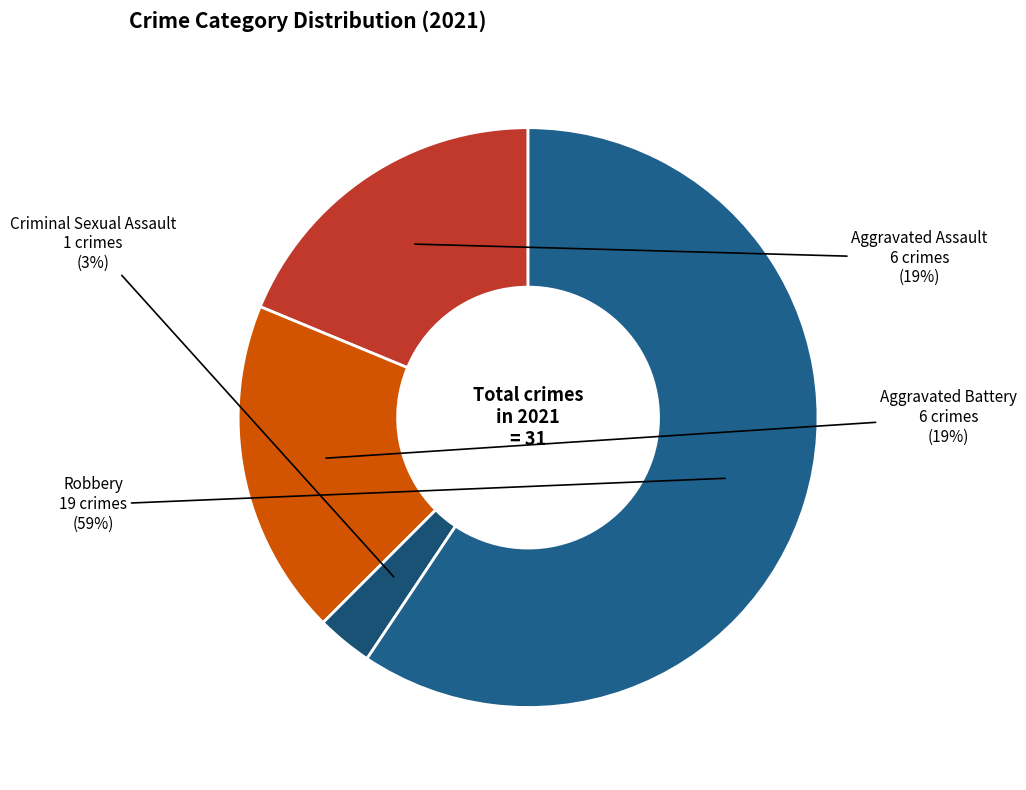

To the nearest percent, what is the average slice percentage?

25%